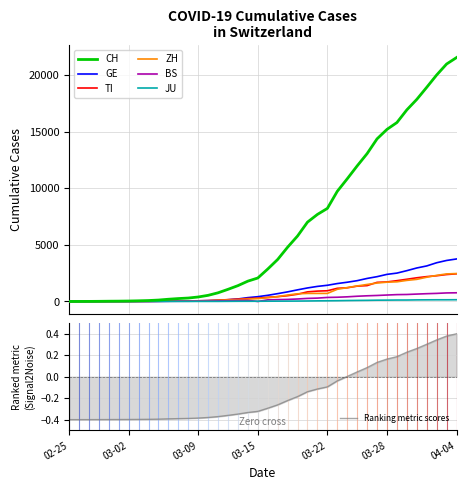

The Ranking metric scores series shows 0.2 at 04-04. True or false?

False